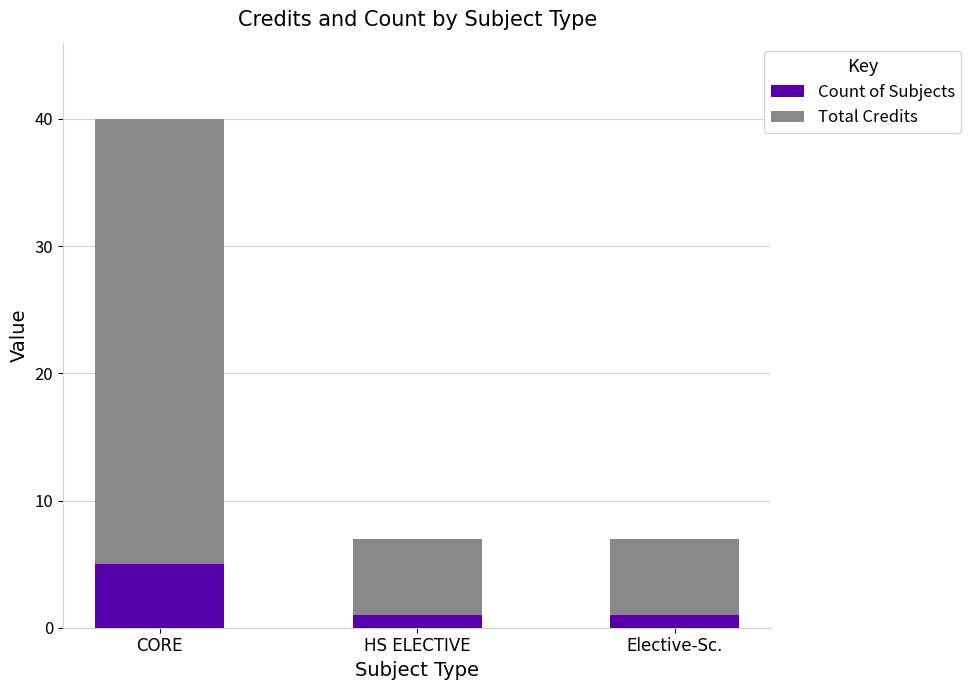

Reading right to left, what are the values for Count of Subjects?

Elective-Sc.=1	HS ELECTIVE=1	CORE=5